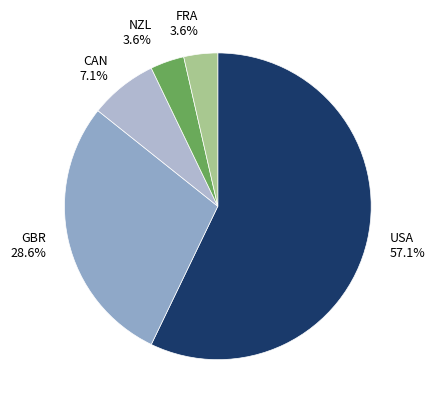

Which slice is the largest?

USA